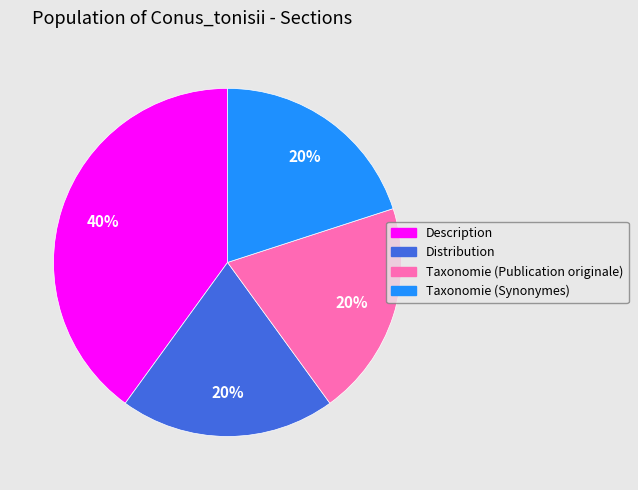

Approximately how many times larger is the value at Distribution compared to Description?

0.5